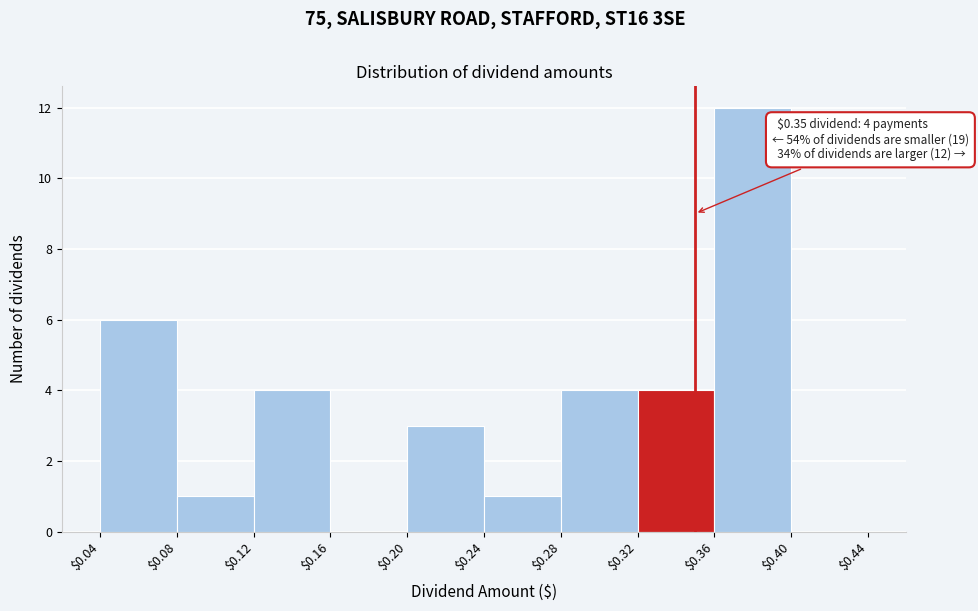

Which range on the x-axis has the tallest bar?

$0.36 to $0.40